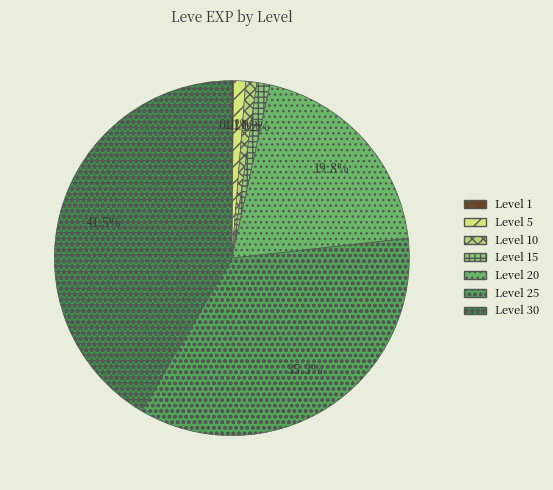

To the nearest percent, what is the difference between the largest and smallest slice percentages?

41%